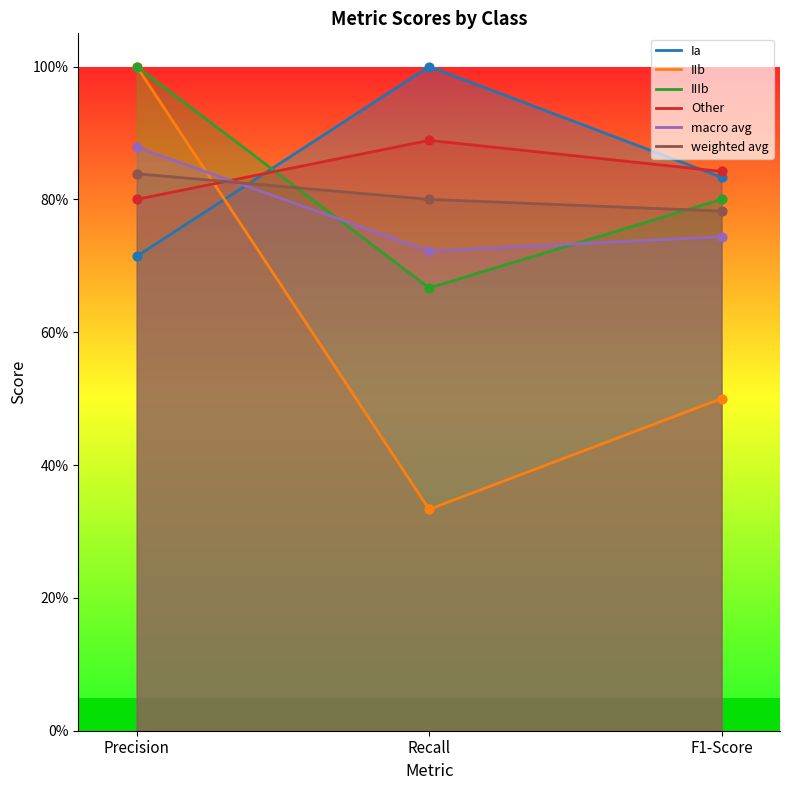

Which series contains the lowest Y value?

IIb